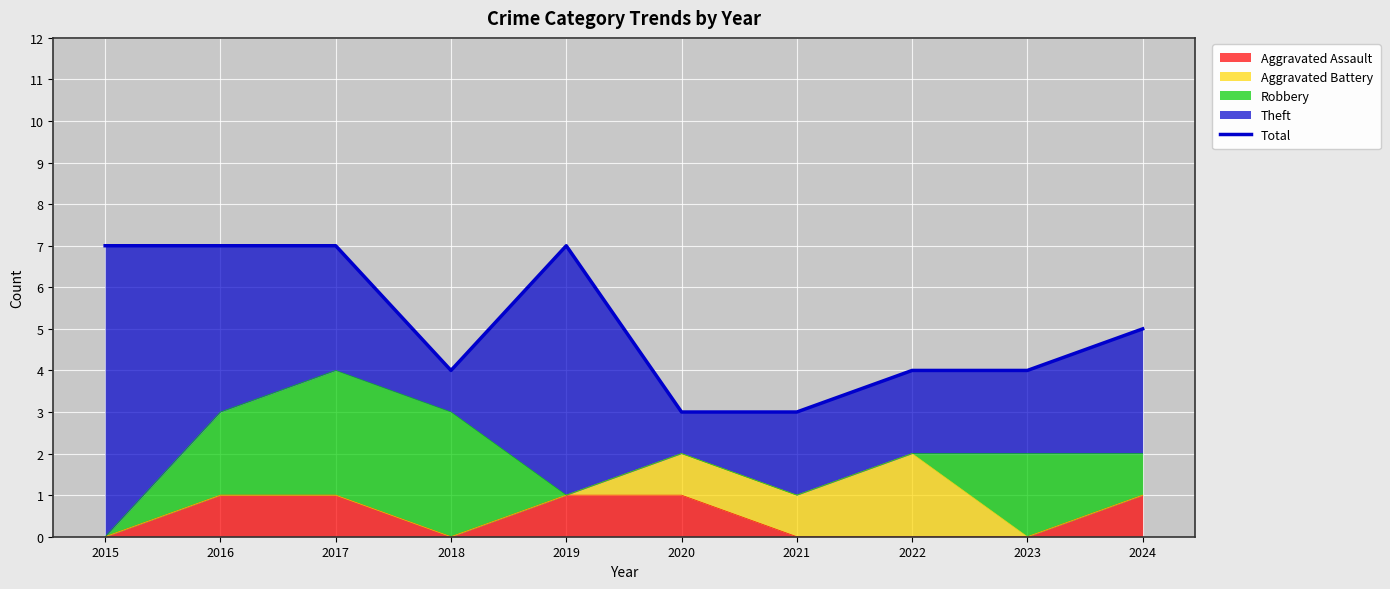

What is the difference between the maximum and minimum values?

4